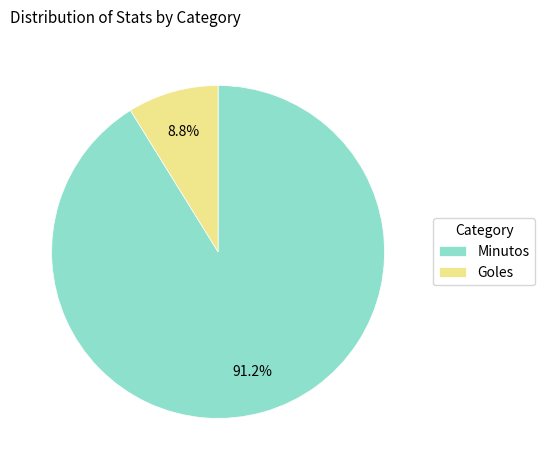

What percentage is NOT represented by Goles?

91.2%